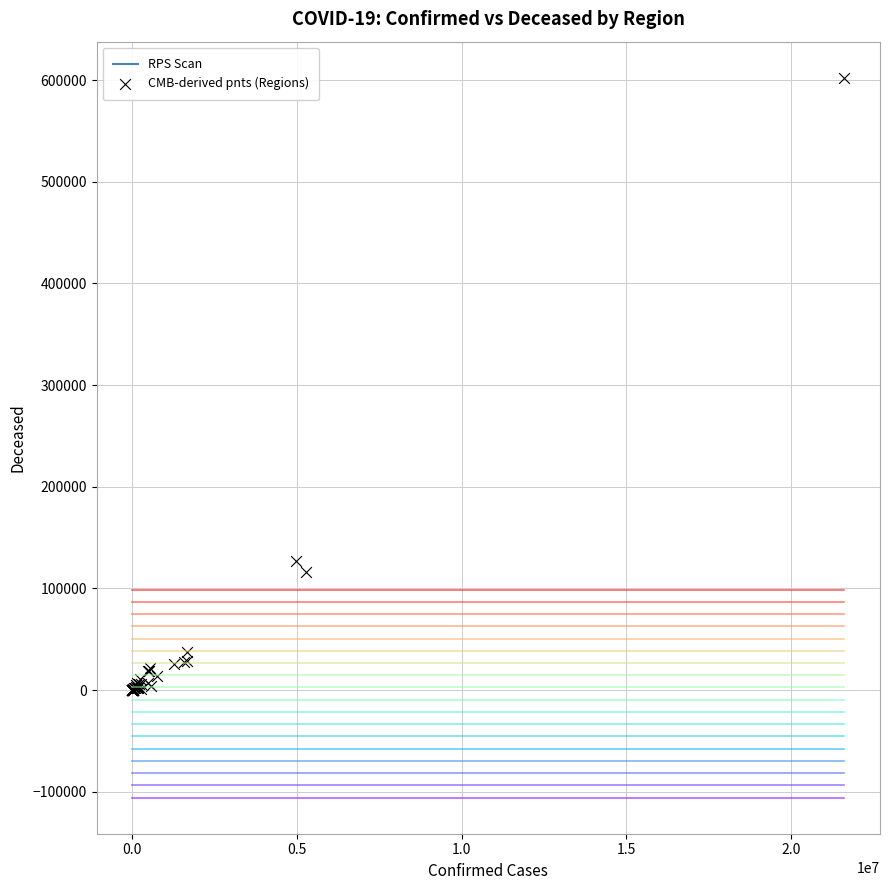

What Y value in the scatter plot is closest to 301224?

126759